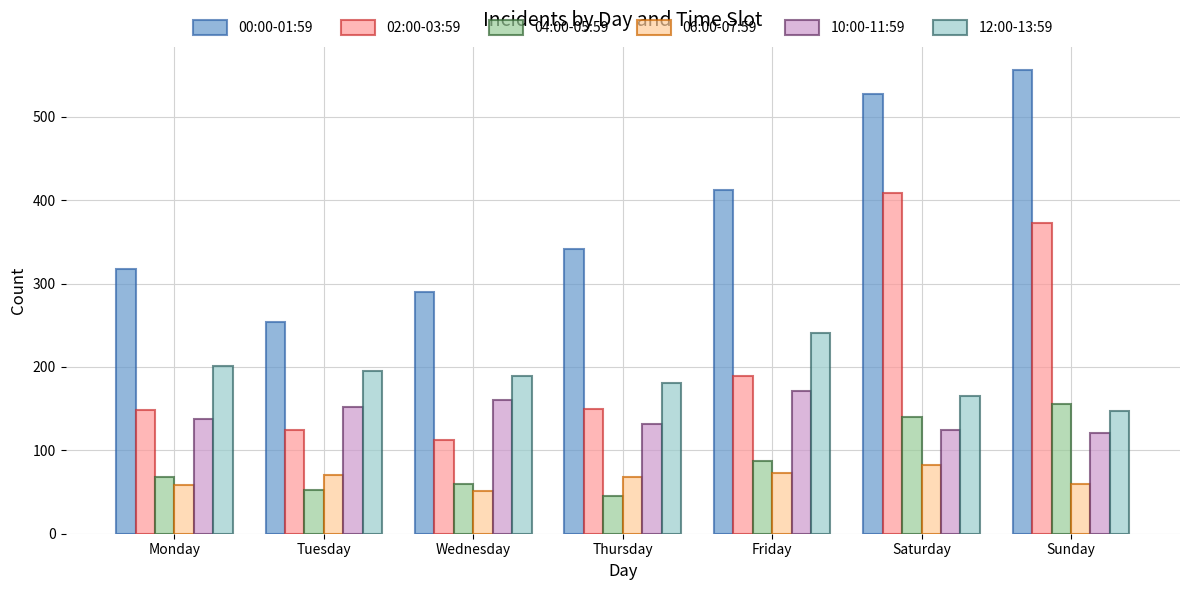

At which label does 06:00-07:59 reach its minimum?

Wednesday